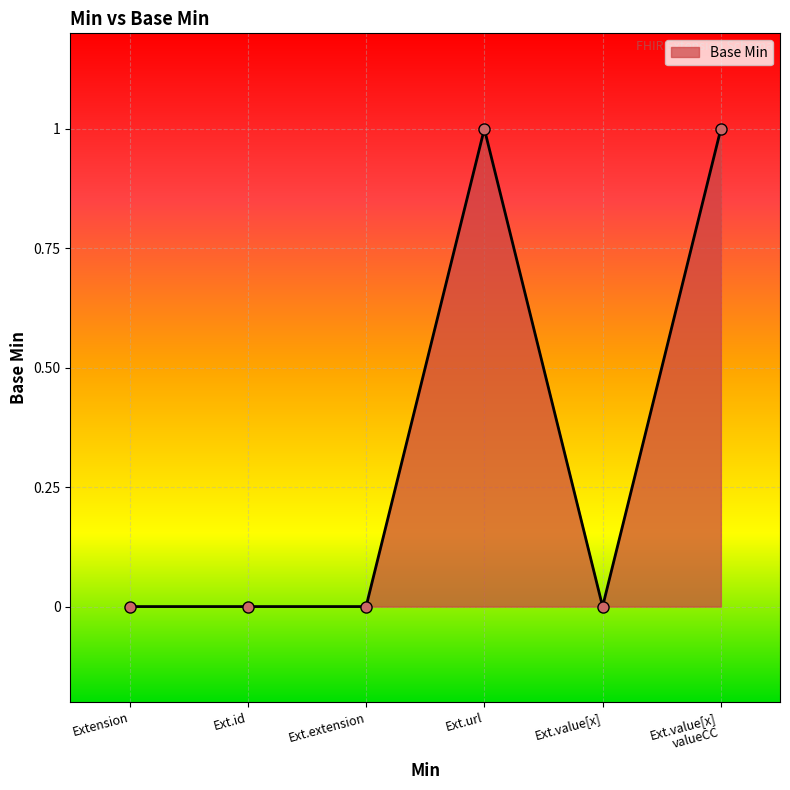

Count the number of data series in this chart.

1